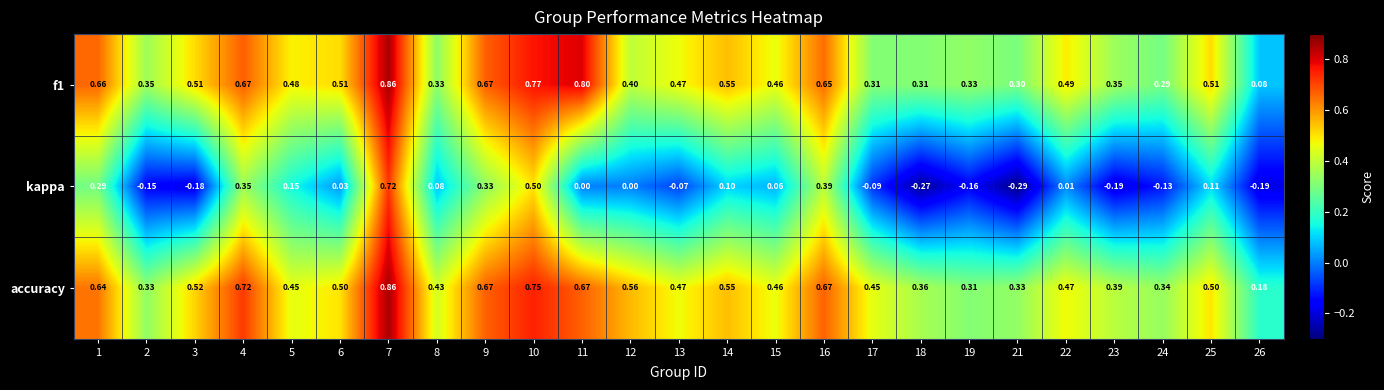

Which series has the widest spread of values?

kappa